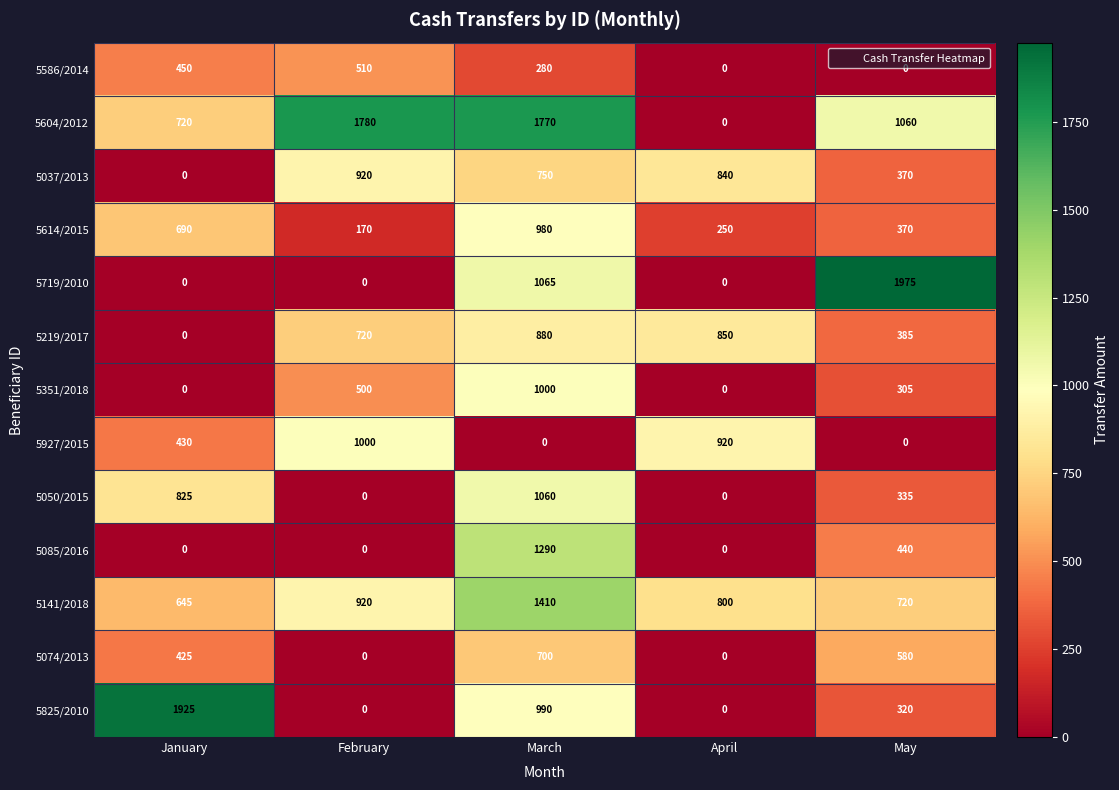

The value of 5050/2015 at January is 461. True or false?

False